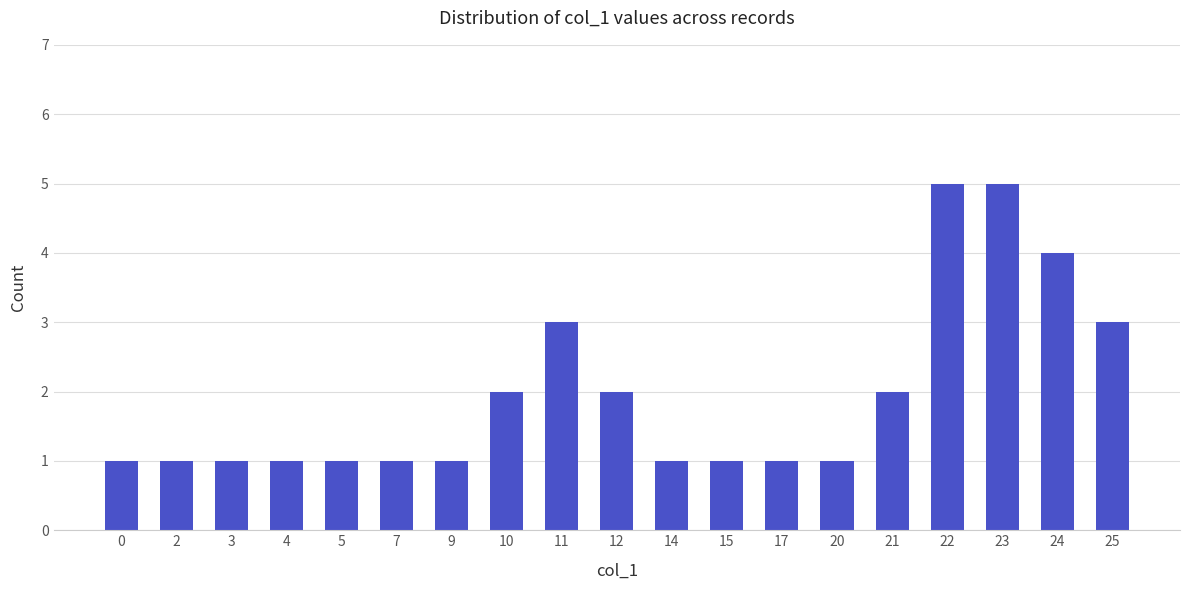

What is the average value?

2